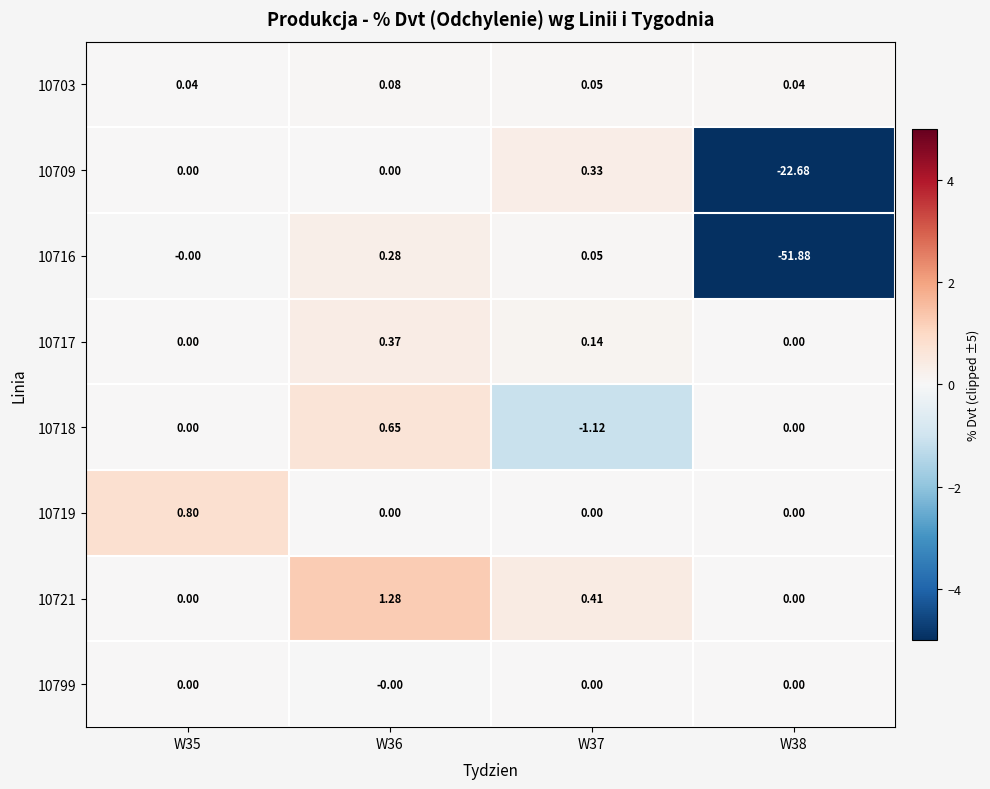

How many data points does each series have?

4